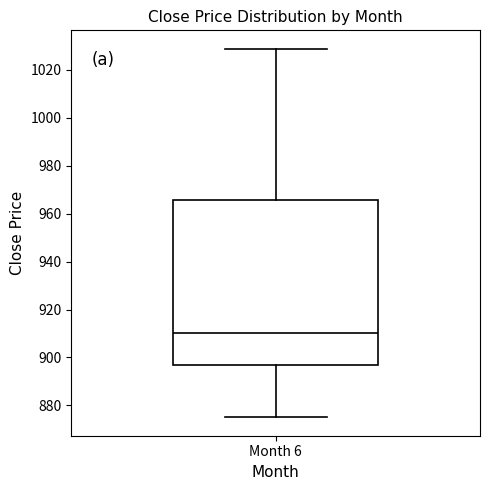

Read this box plot against the y-axis: the position of the median line, the range covered by the box, and the ends of both whiskers. The values are not printed on the chart, so give them approximately, as read against the axis.

median 910, box 896 to 966, whiskers 876 to 1028